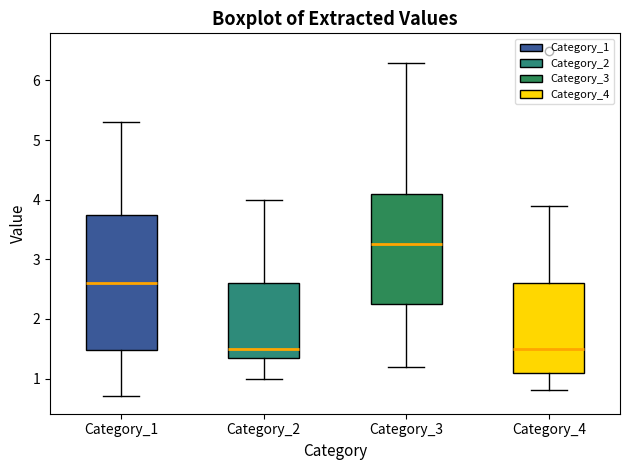

Which box is the tallest, from its lower edge to its upper edge?

Category_1